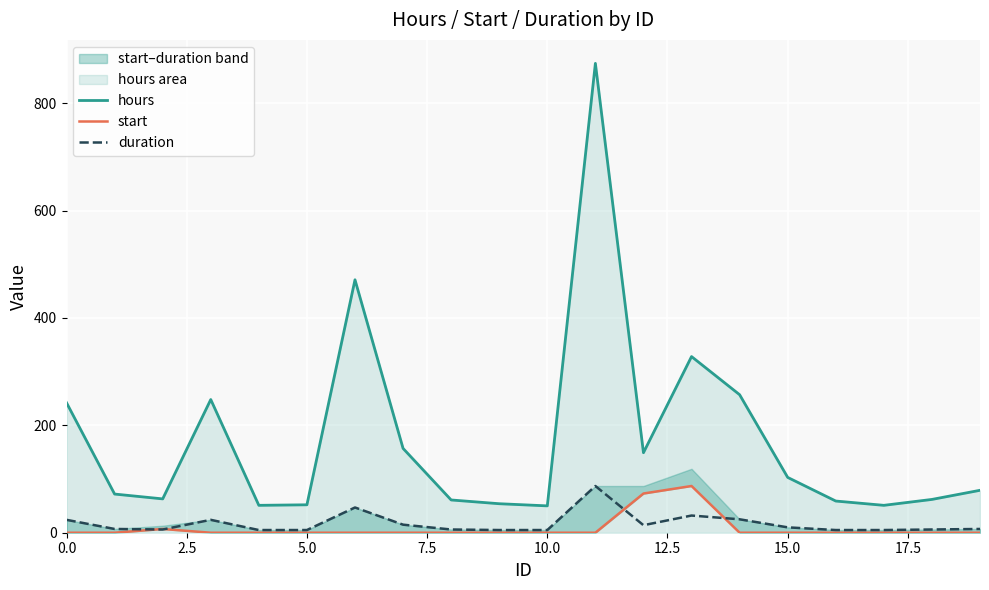

What is the label of the 11th point from the left?

10